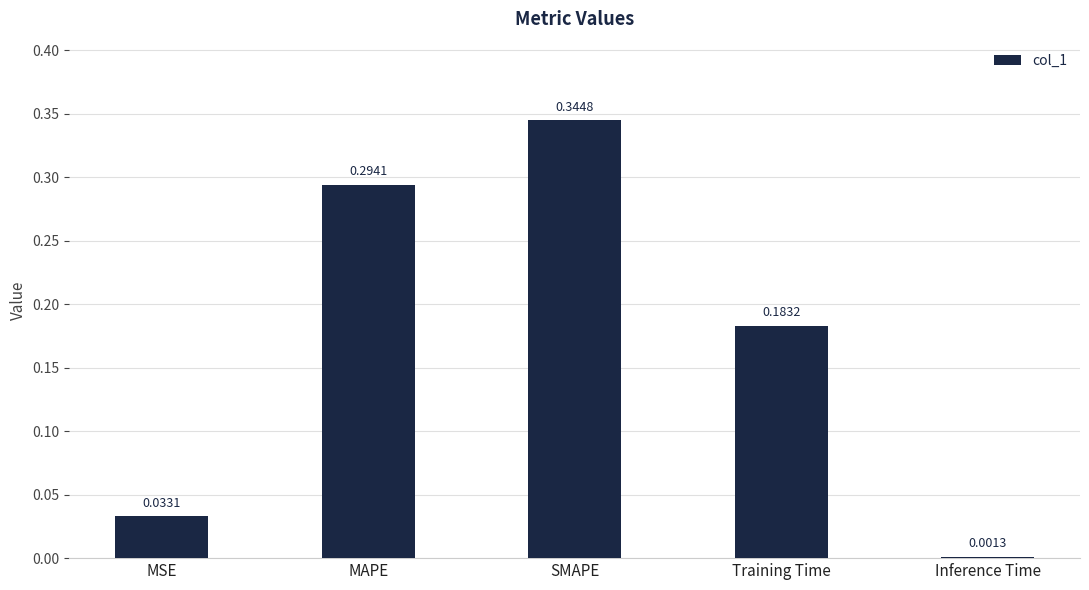

What is the change in value from MAPE to SMAPE?

+0.1